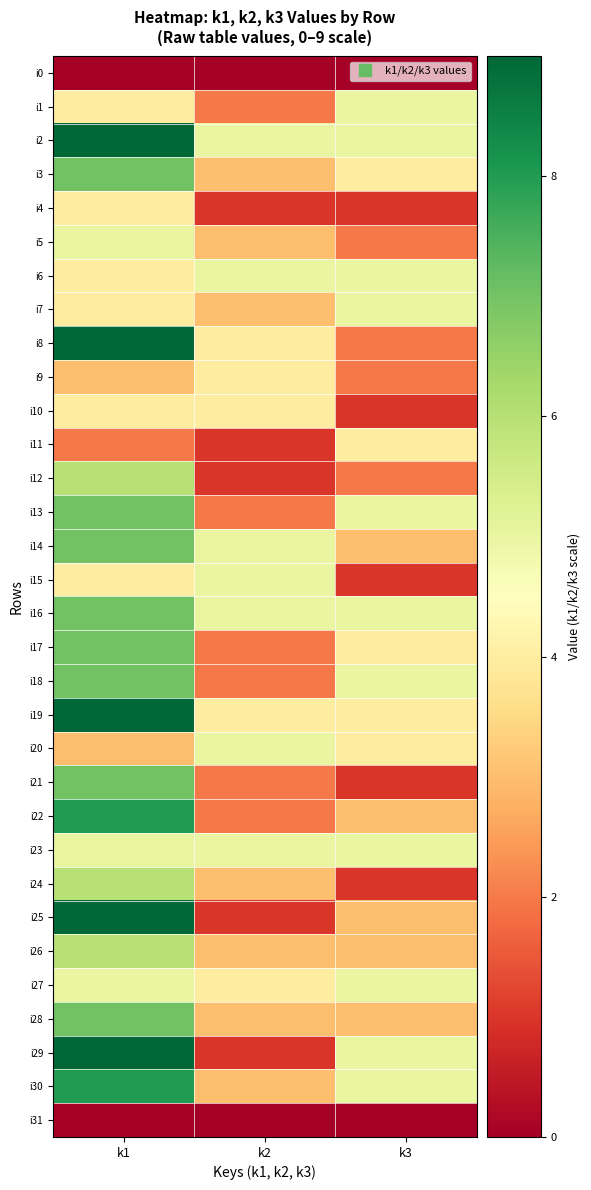

Reading right to left, what are all the values shown in this chart?

i0: k3=0	k2=0	k1=0
i1: k3=5	k2=2	k1=4
i2: k3=5	k2=5	k1=9
i3: k3=4	k2=3	k1=7
i4: k3=1	k2=1	k1=4
i5: k3=2	k2=3	k1=5
i6: k3=5	k2=5	k1=4
i7: k3=5	k2=3	k1=4
i8: k3=2	k2=4	k1=9
i9: k3=2	k2=4	k1=3
i10: k3=1	k2=4	k1=4
i11: k3=4	k2=1	k1=2
i12: k3=2	k2=1	k1=6
i13: k3=5	k2=2	k1=7
i14: k3=3	k2=5	k1=7
i15: k3=1	k2=5	k1=4
i16: k3=5	k2=5	k1=7
i17: k3=4	k2=2	k1=7
i18: k3=5	k2=2	k1=7
i19: k3=4	k2=4	k1=9
i20: k3=4	k2=5	k1=3
i21: k3=1	k2=2	k1=7
i22: k3=3	k2=2	k1=8
i23: k3=5	k2=5	k1=5
i24: k3=1	k2=3	k1=6
i25: k3=3	k2=1	k1=9
i26: k3=3	k2=3	k1=6
i27: k3=5	k2=4	k1=5
i28: k3=3	k2=3	k1=7
i29: k3=5	k2=1	k1=9
i30: k3=5	k2=3	k1=8
i31: k3=0	k2=0	k1=0